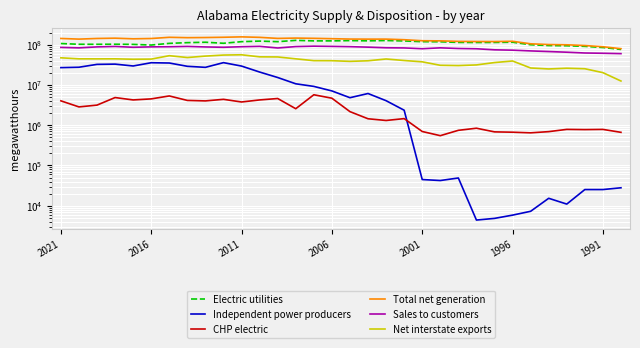

Is the value of Total net generation at 23 greater than the value of CHP electric at 22?

Yes